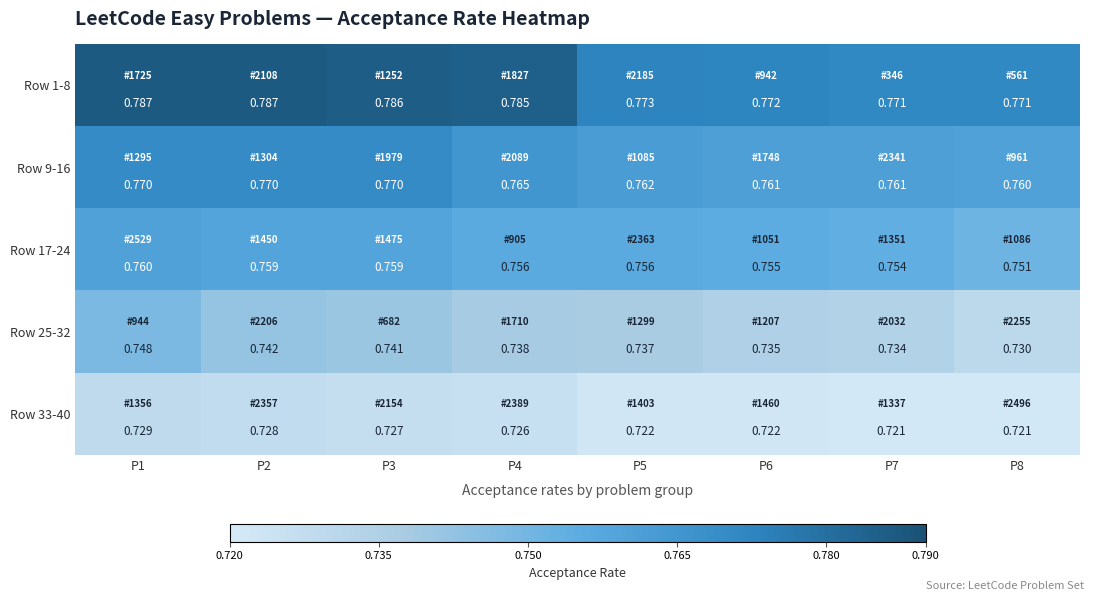

Is the value of Row 17-24 at P1 greater than the value of Row 33-40 at P5?

Yes